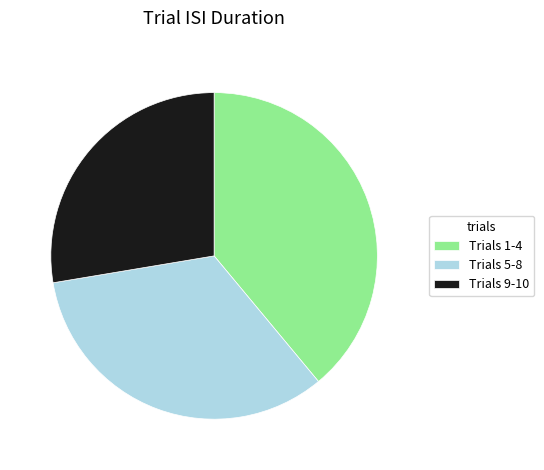

Do Trials 9-10 and Trials 1-4 together represent more than half of the pie?

Yes